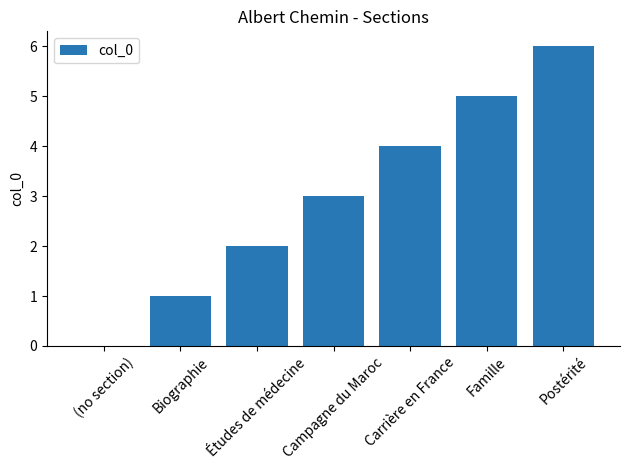

What is the greatest value displayed?

6